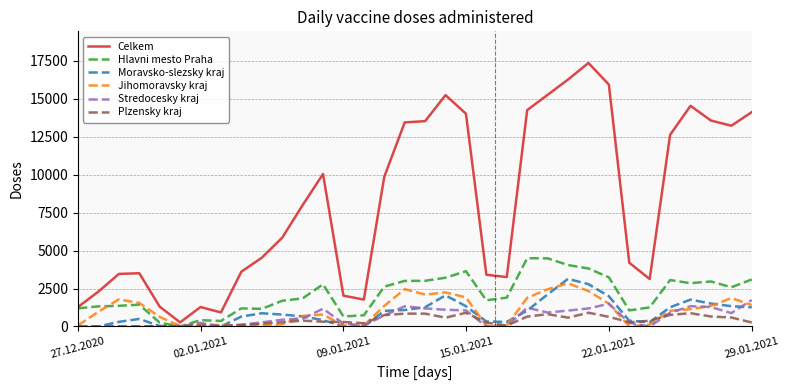

What is the highest value of the Stredocesky kraj series?

1744